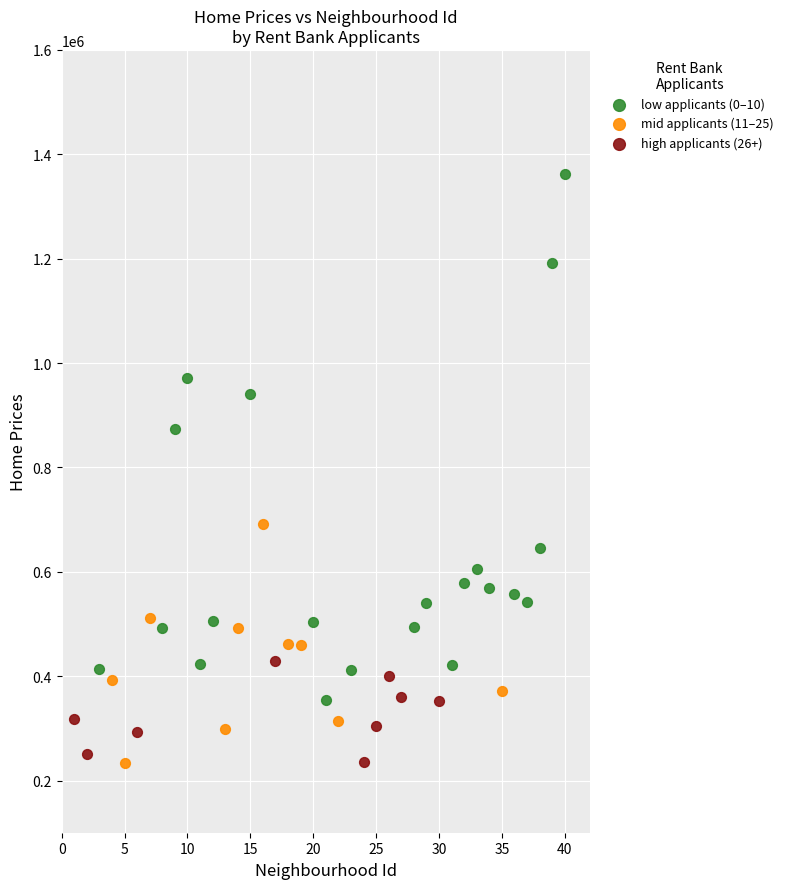

Which series reaches the maximum Y coordinate?

low applicants (0–10)